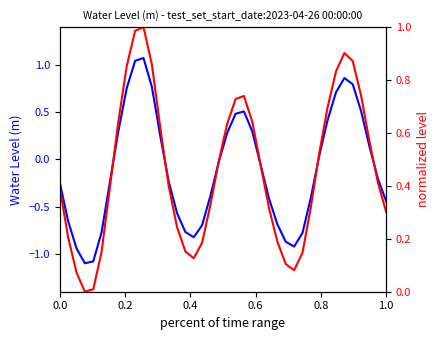

How many interior local valleys does the Water Level (m) series have?

3